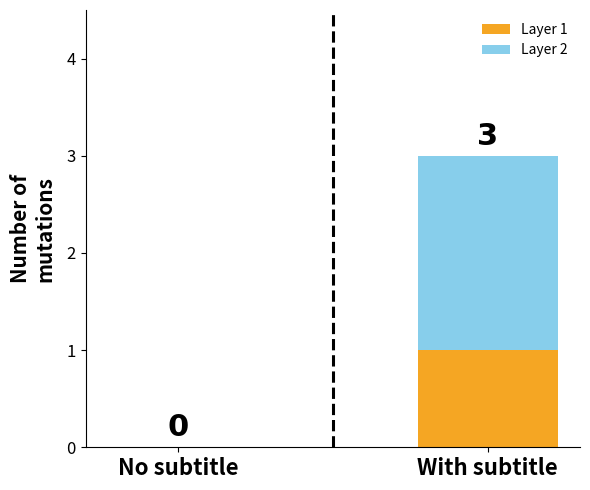

At which category is the sum across all series the highest?

With subtitle